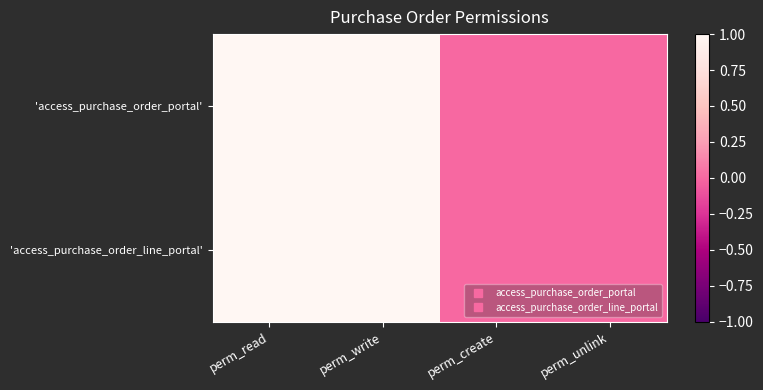

Reading right to left, transcribe all the data shown in this chart.

'access_purchase_order_portal': perm_unlink=0	perm_create=0	perm_write=1	perm_read=1
'access_purchase_order_line_portal': perm_unlink=0	perm_create=0	perm_write=1	perm_read=1